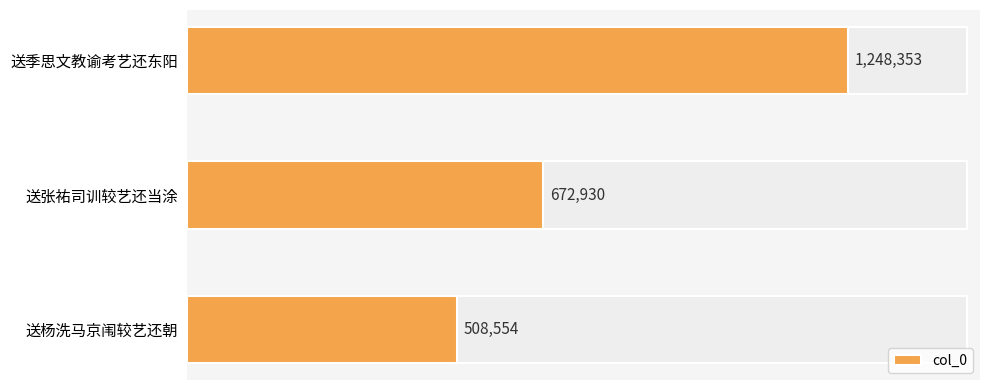

Are the bars horizontal?

Yes